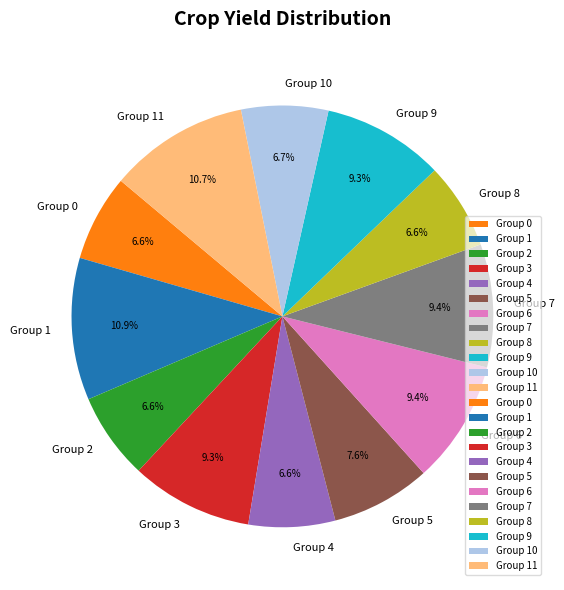

Do Group 3 and Group 10 together represent more than half of the pie?

No